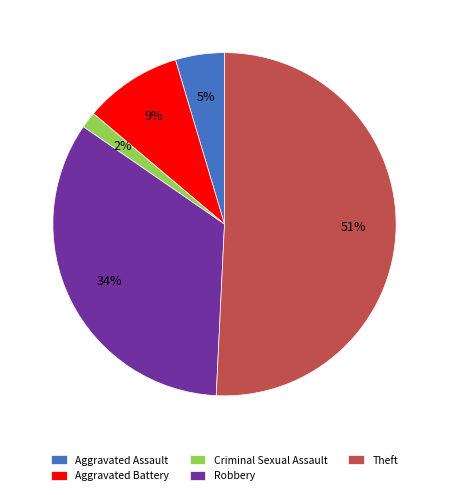

Which slice is the largest?

Theft